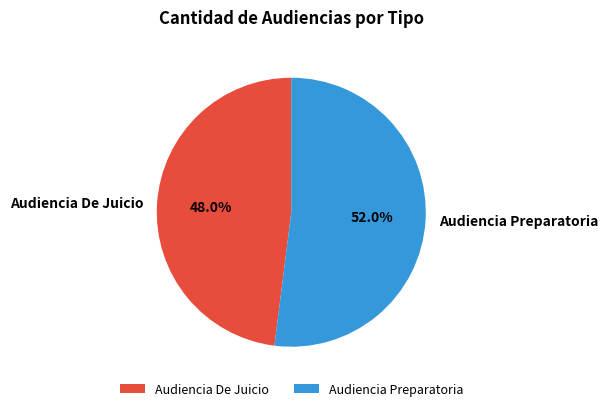

How much of the chart is everything except Audiencia De Juicio?

52.0%